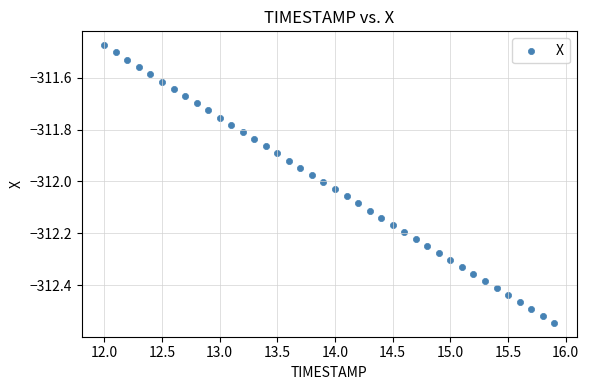

What is the range of Y values (max minus min)?

1.1